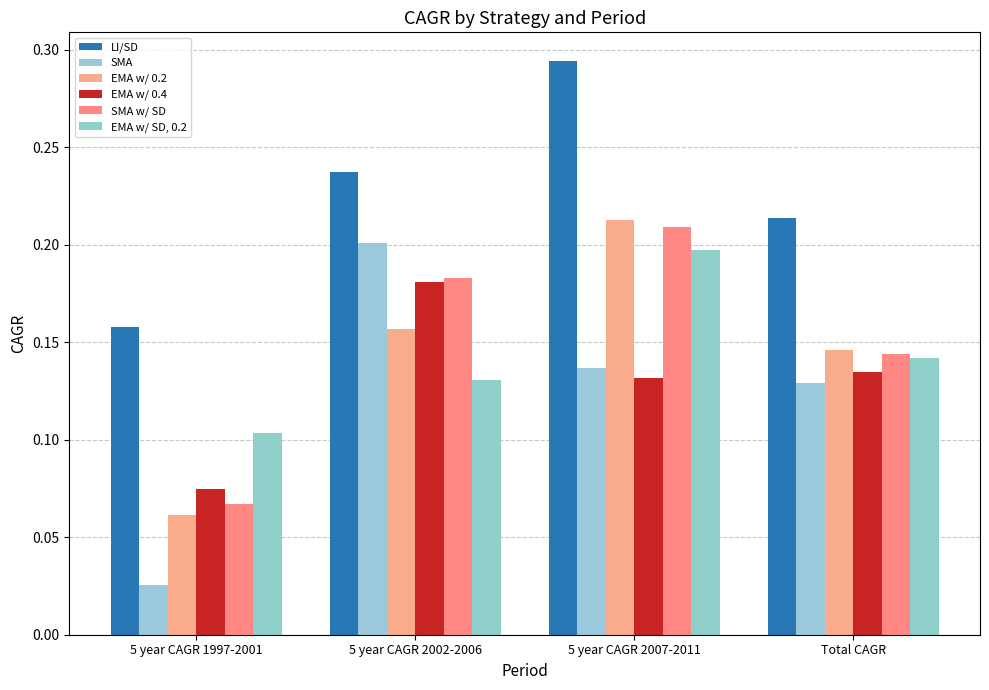

Which category has the lowest value in the SMA series?

5 year CAGR 1997-2001